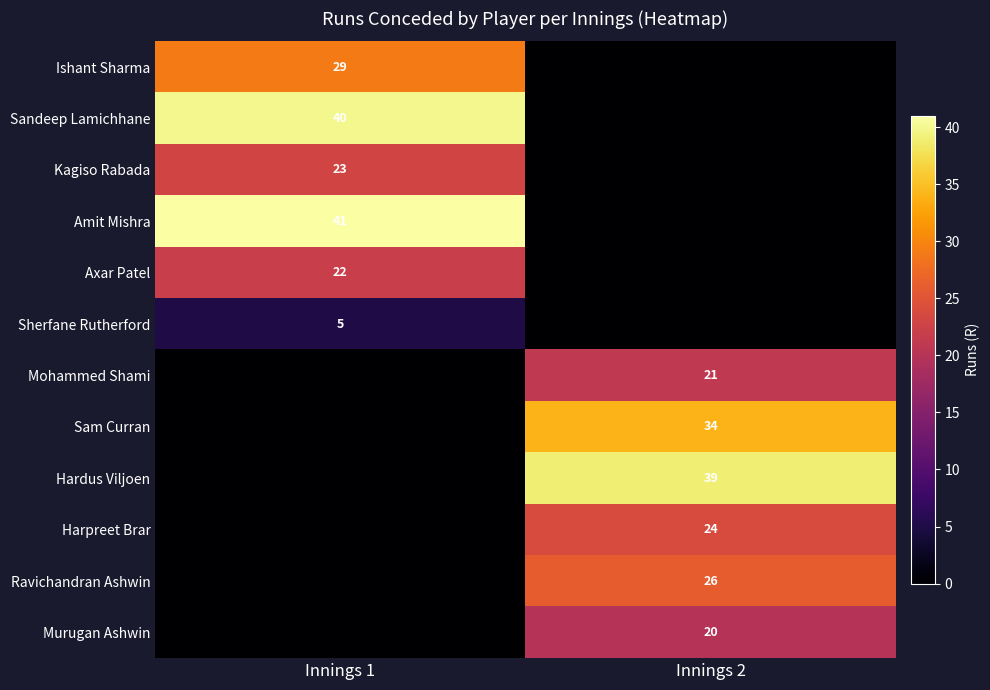

How many series are shown in this chart?

12